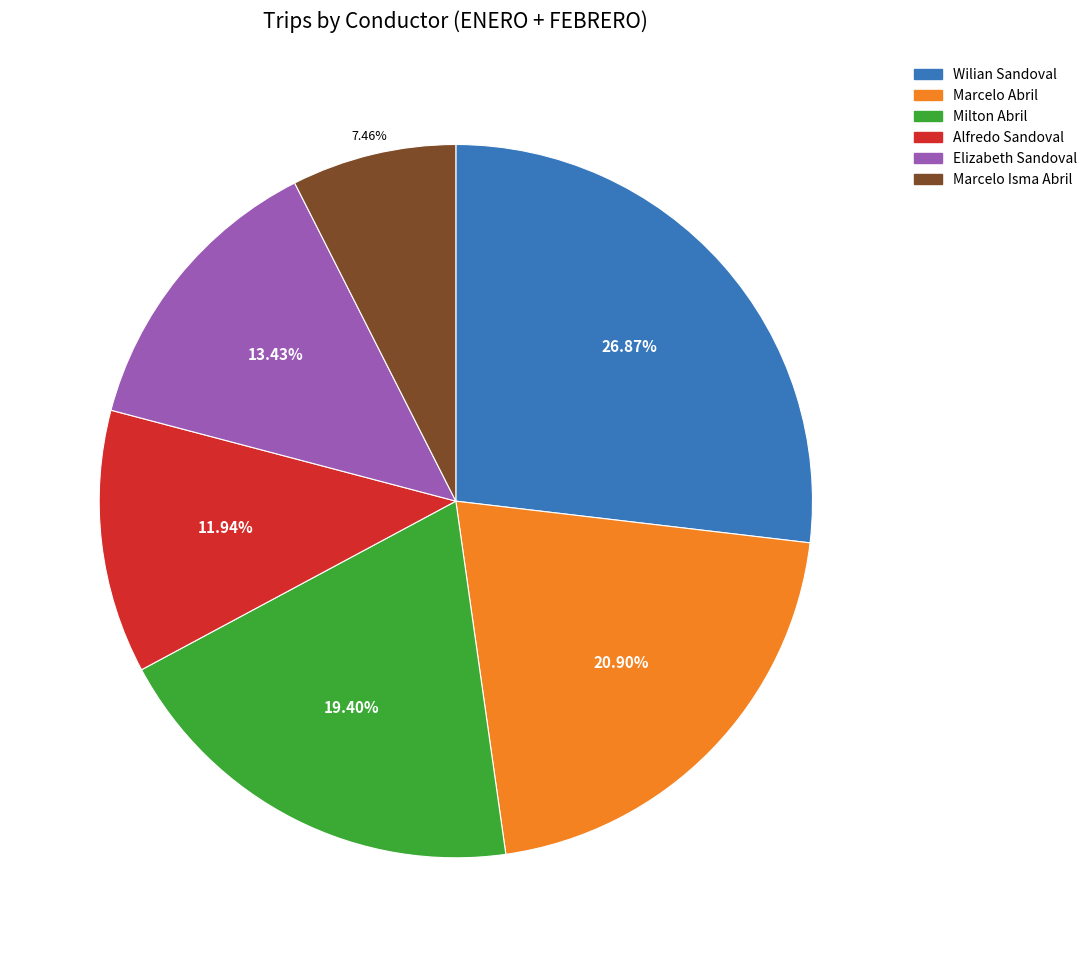

Rank the categories by value from lowest to highest.

Marcelo Isma Abril, Alfredo Sandoval, Elizabeth Sandoval, Milton Abril, Marcelo Abril, Wilian Sandoval